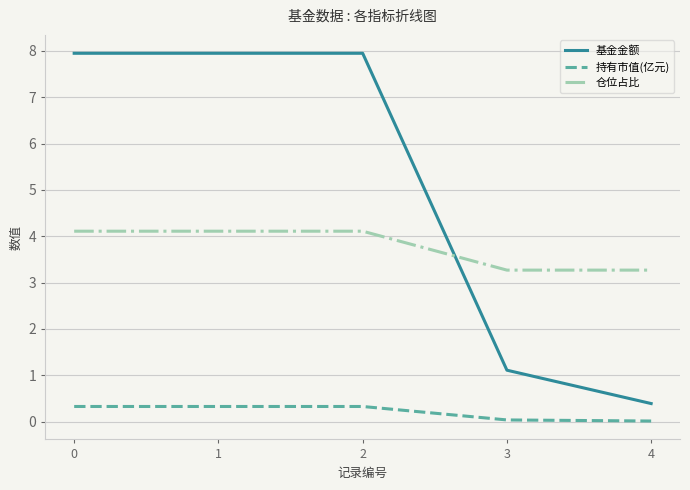

What is the difference between the maximum and minimum values in the 基金金额 series?

7.6